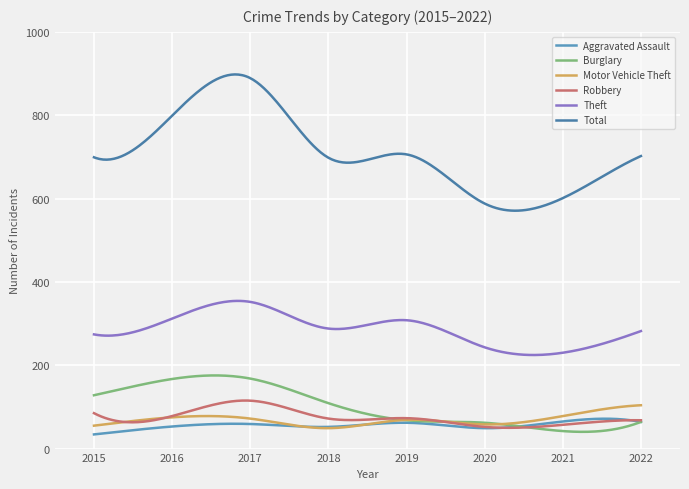

Reading left to right, extract all data points from this chart.

Aggravated Assault: 34	53	59	52	62	49	65	64
Burglary: 128	167	168	109	68	62	42	64
Motor Vehicle Theft: 55	75	72	49	69	58	78	104
Robbery: 85	78	115	72	73	52	57	68
Theft: 274	312	352	288	308	243	230	282
Total: 699	799	889	698	706	588	601	702